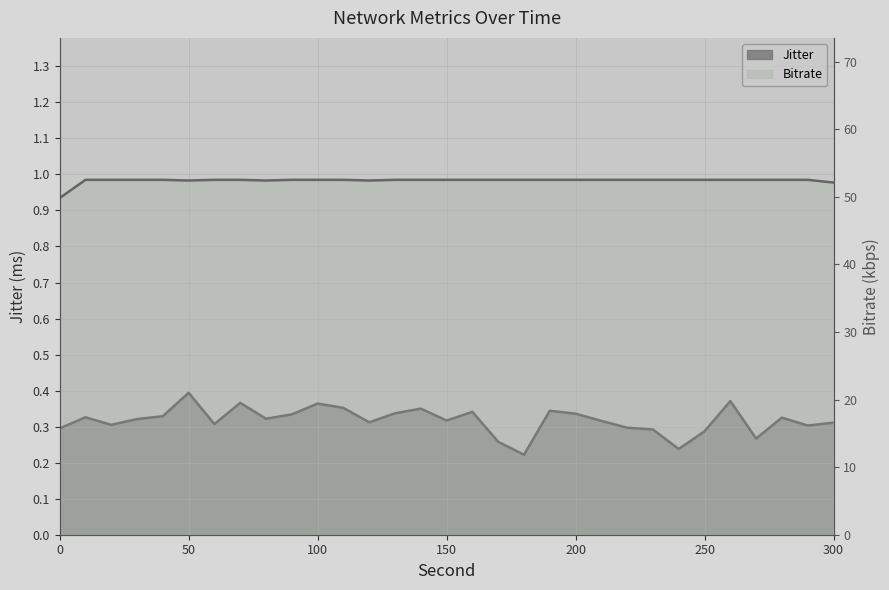

At how many categories does at least one series exceed 2?

31